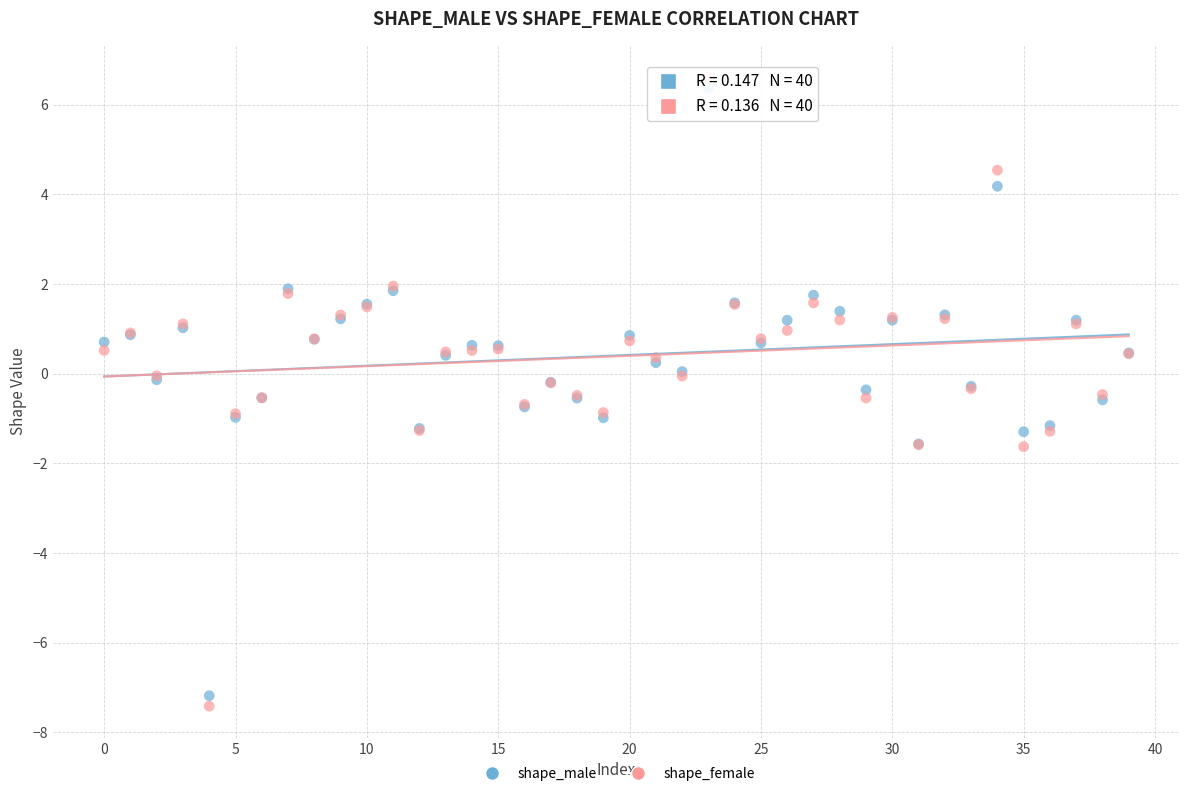

Which series reaches the minimum Y coordinate?

shape_female